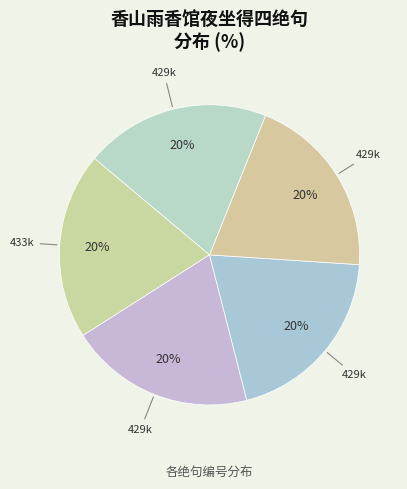

How many slices are in this pie chart?

5